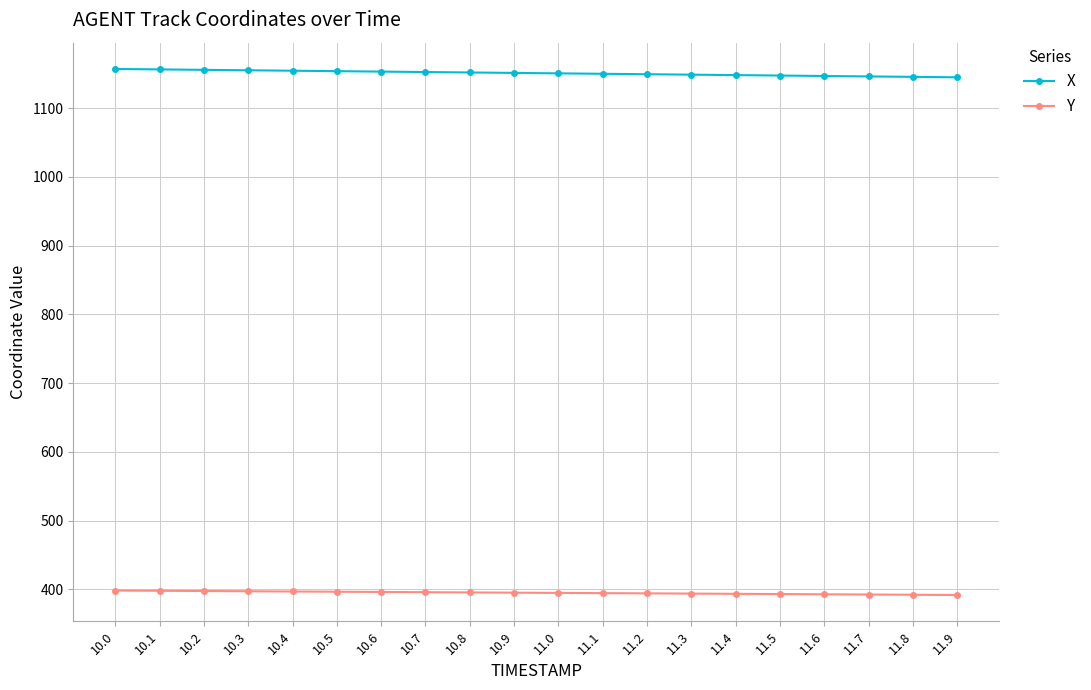

What is the sum of all Y values?

7904.6